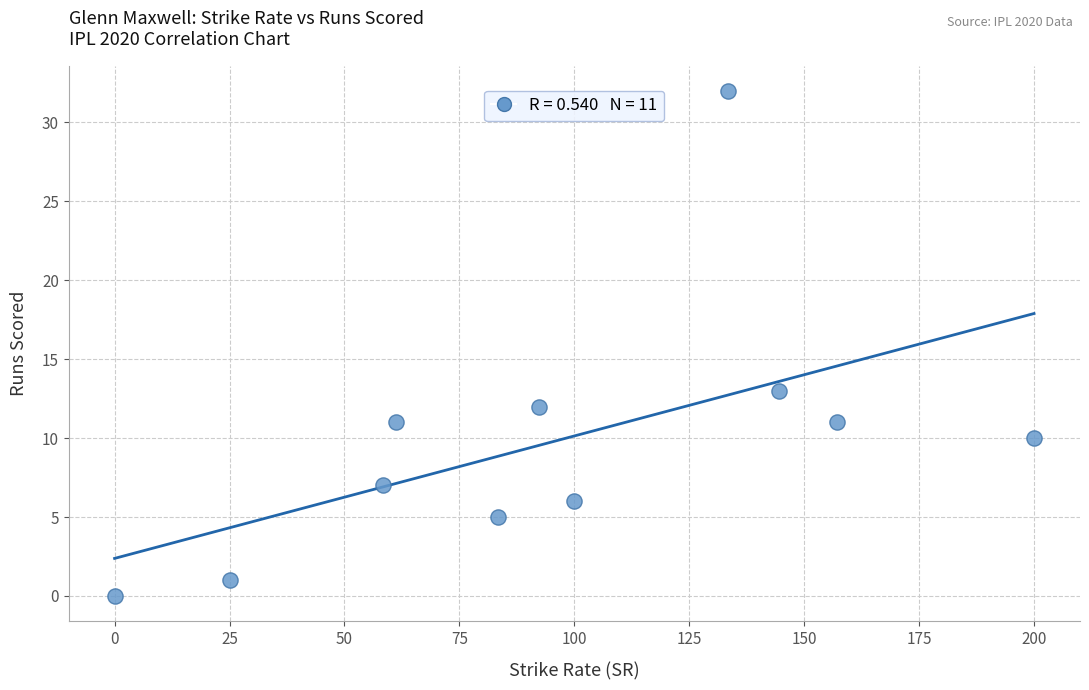

What is the range of Y values (max minus min)?

32